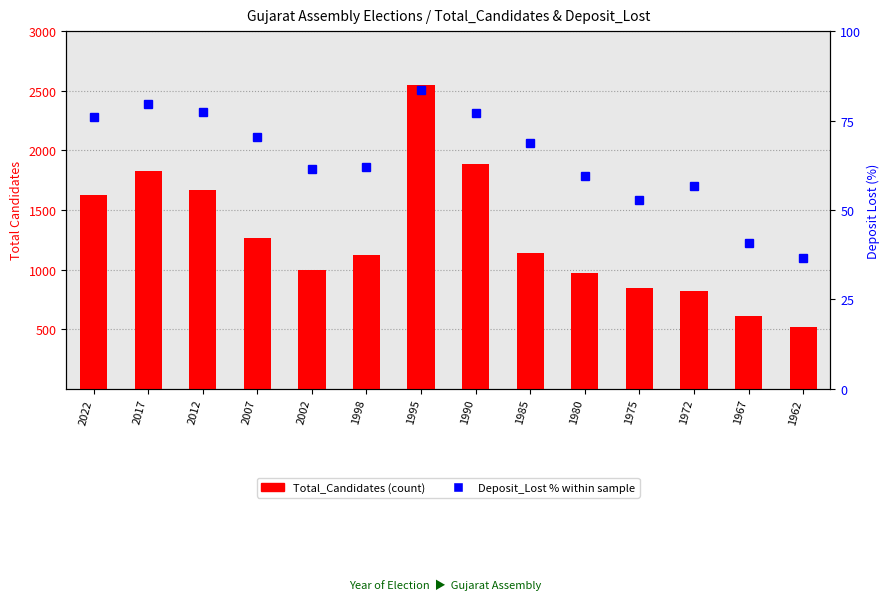

Is it true that Total_Candidates equals 1051.1 at 2017?

False